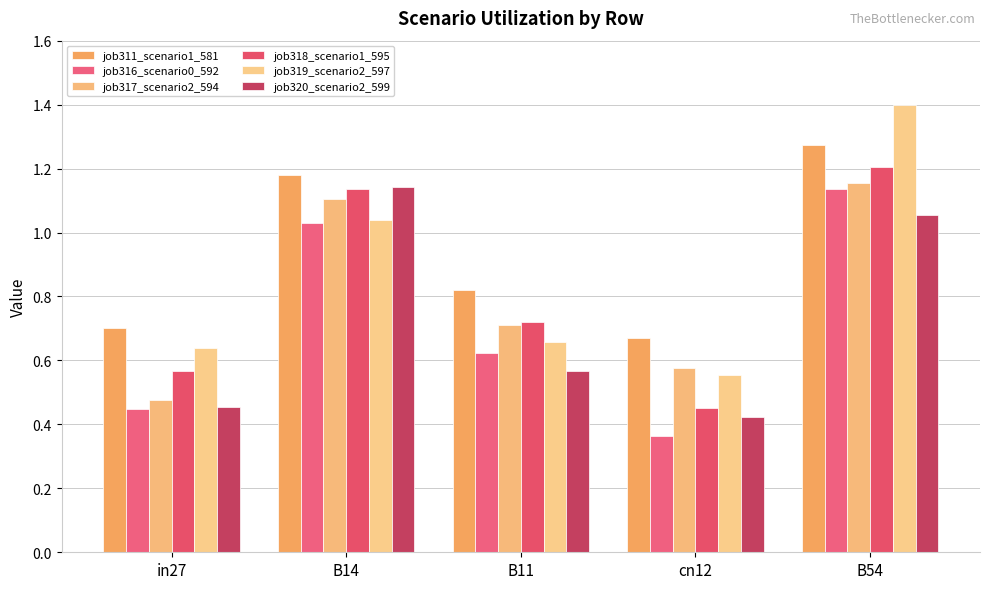

How many groups of bars are there?

5